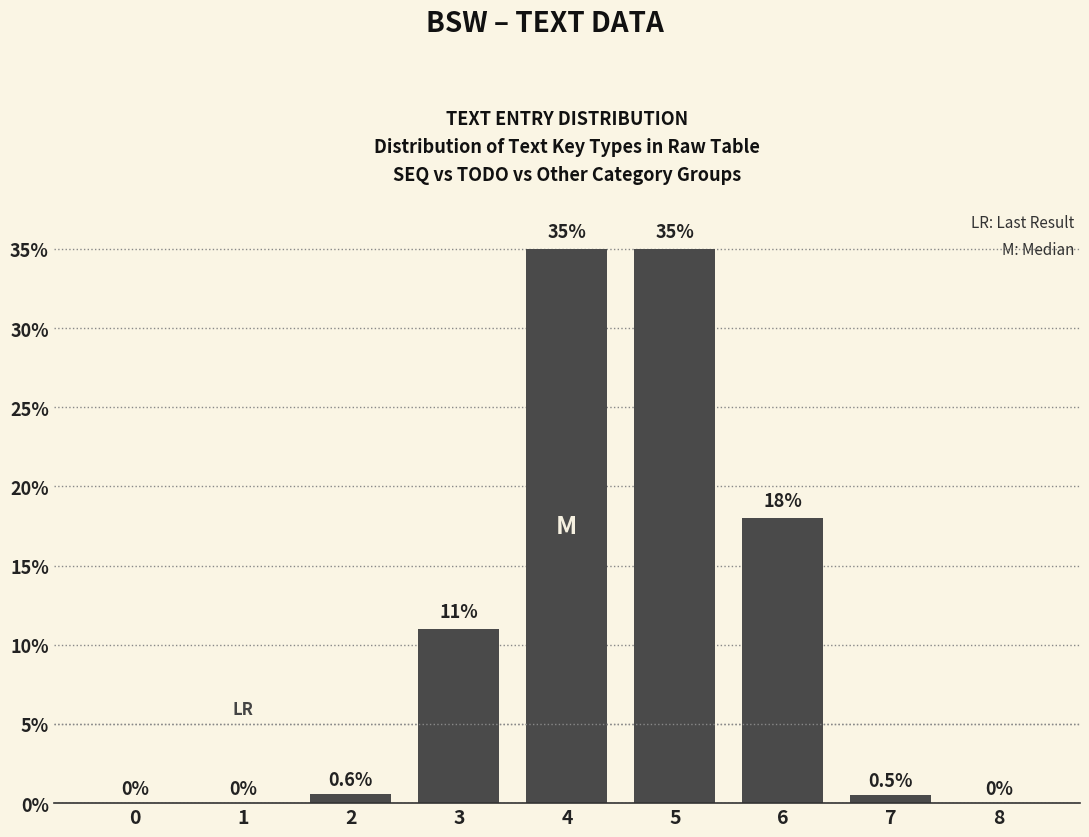

Reading right to left, extract all data points from this chart.

8=0.0	7=0.5	6=18.0	5=35.0	4=35.0	3=11.0	2=0.6	1=0.0	0=0.0